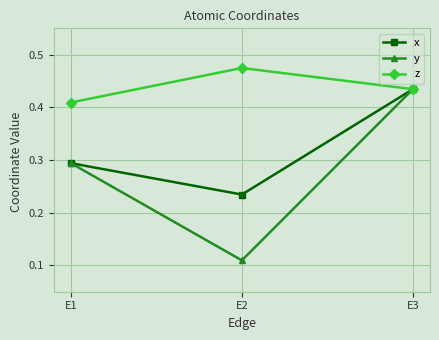

Which series has the widest spread of values?

y